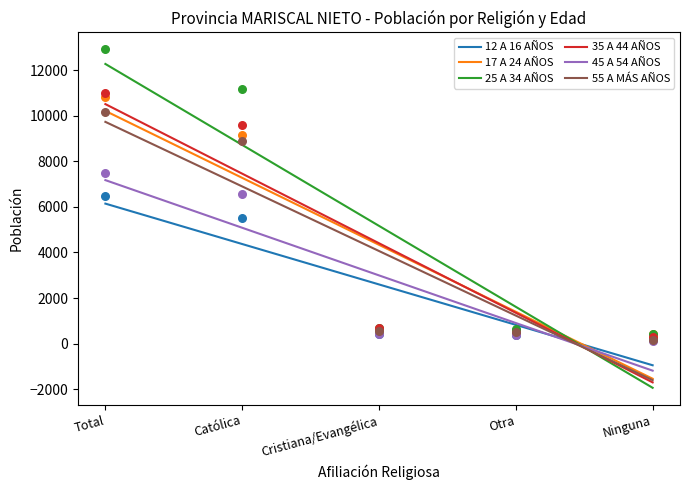

Which series reaches the minimum Y coordinate?

45 A 54 AÑOS